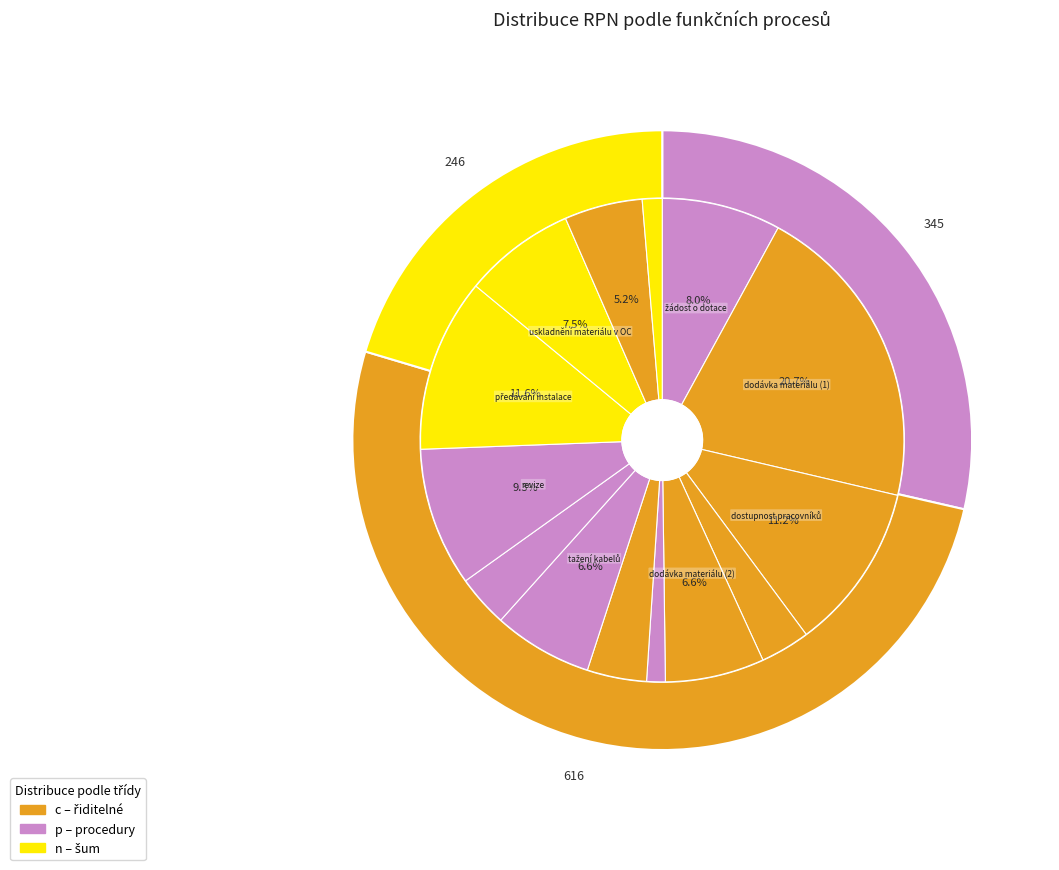

To the nearest percent, what portion does žádost o dotace represent?

8%